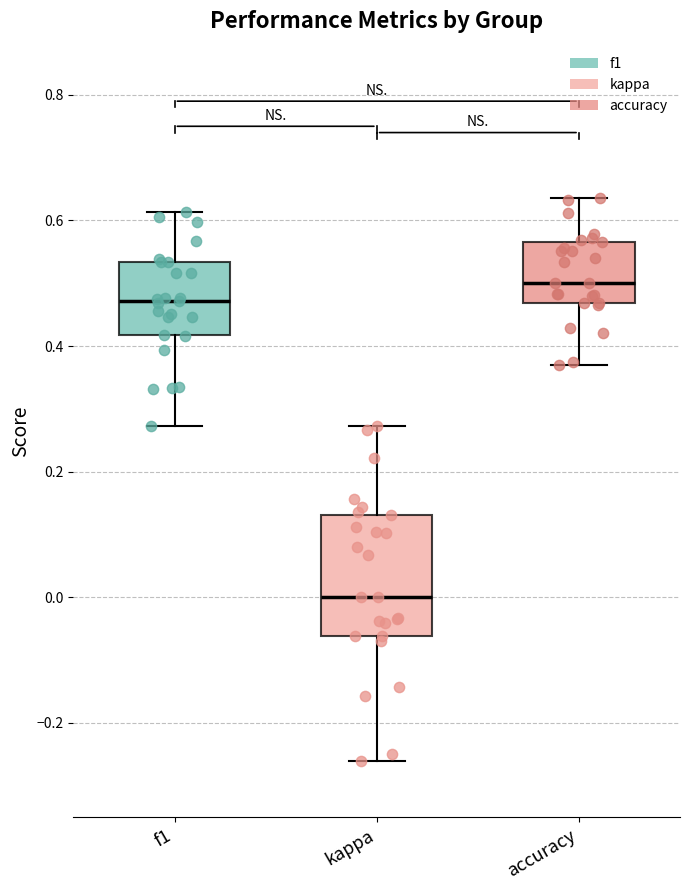

Reading left to right, read every box against the y-axis: the position of its median line, the range the box covers, and the ends of its whiskers. The values are not printed on the chart, so give them approximately, as read against the axis.

f1: median 0.48, box 0.42 to 0.54, whiskers 0.28 to 0.62
kappa: median 0.00, box -0.06 to 0.14, whiskers -0.26 to 0.28
accuracy: median 0.50, box 0.46 to 0.56, whiskers 0.36 to 0.64